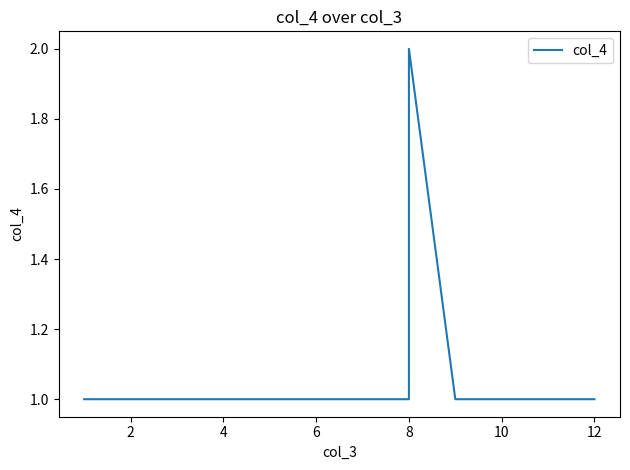

What is the difference between the maximum and minimum values?

1